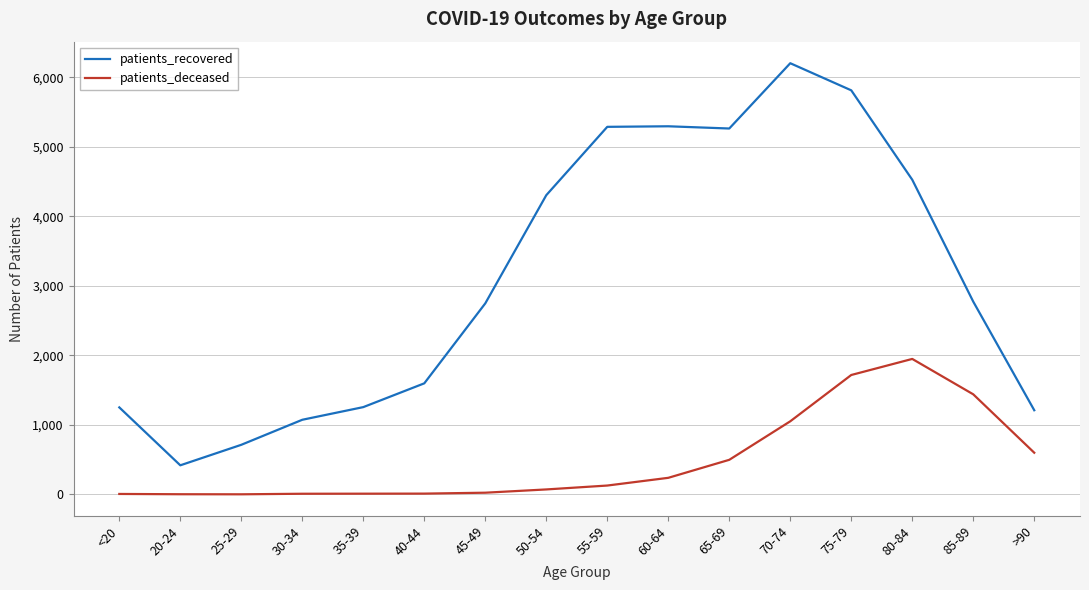

At which label is patients_deceased closest to 975?

70-74